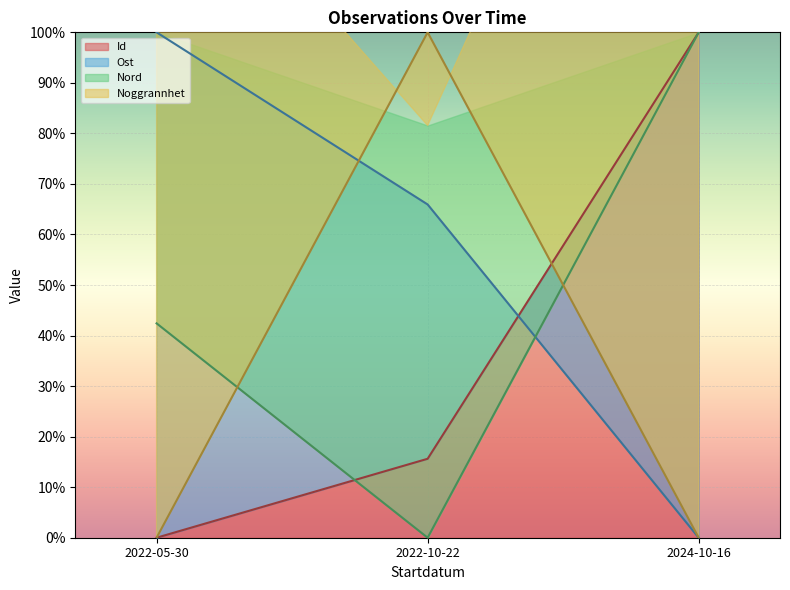

What is the sum of the Nord values at 2022-05-30 and 2024-10-16?

142.4